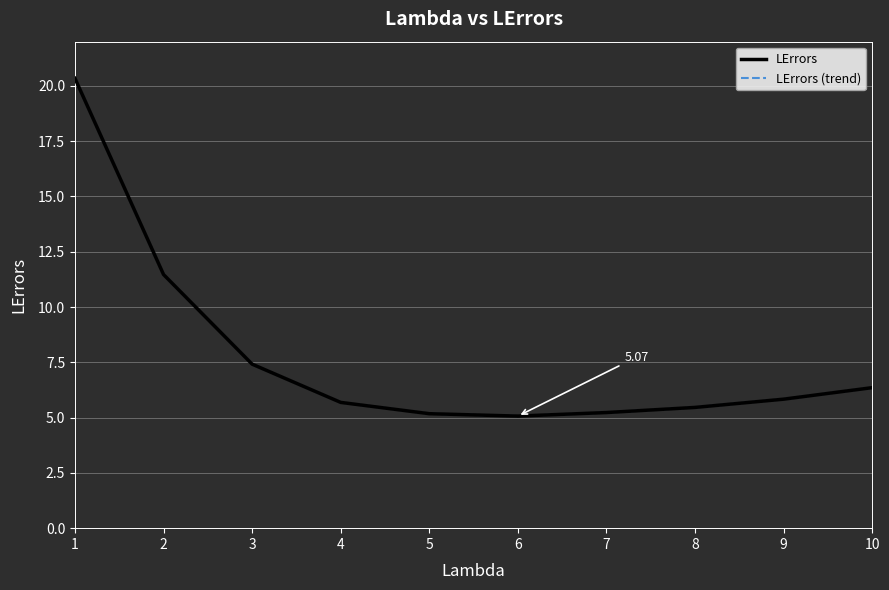

Rank the series at 10 from lowest to highest value.

LErrors, LErrors (trend)